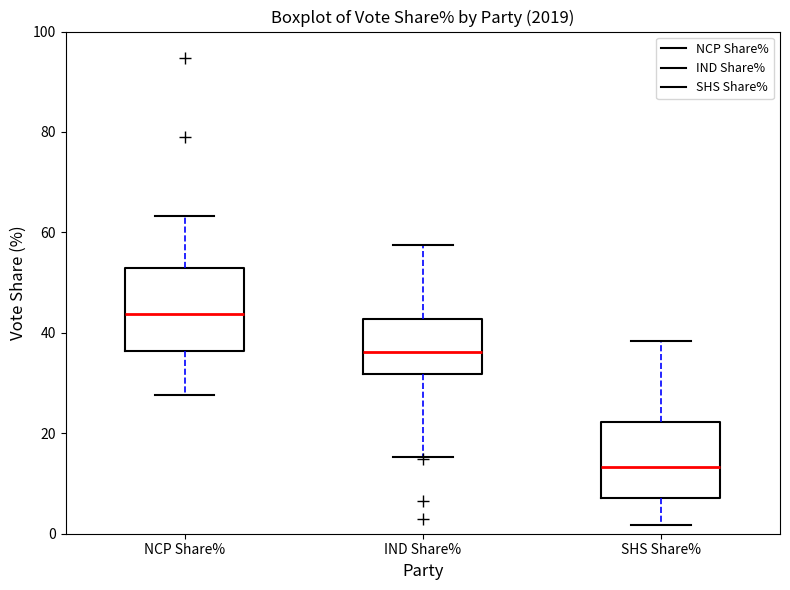

Which box's median line is the highest?

NCP Share%